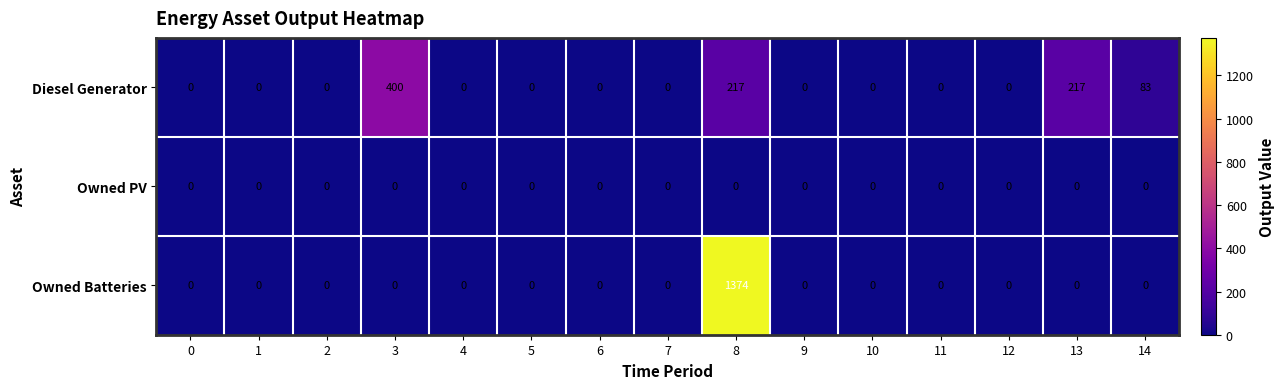

The value of Owned Batteries at 1 is 0. True or false?

True